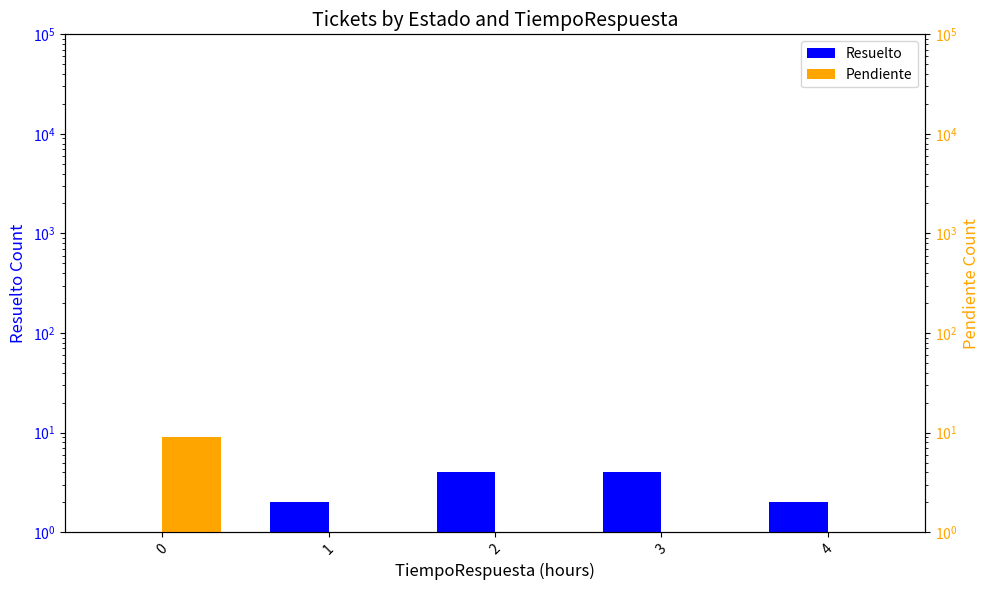

How many positive values does the Pendiente series have?

1